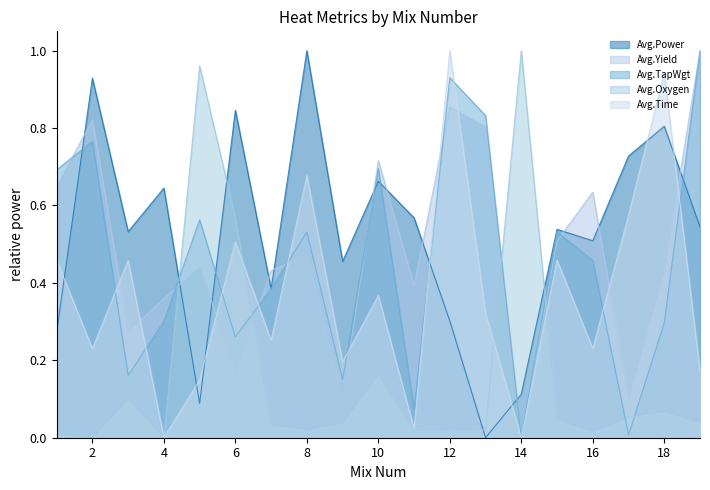

At which category does the chart reach its peak across all series?

8